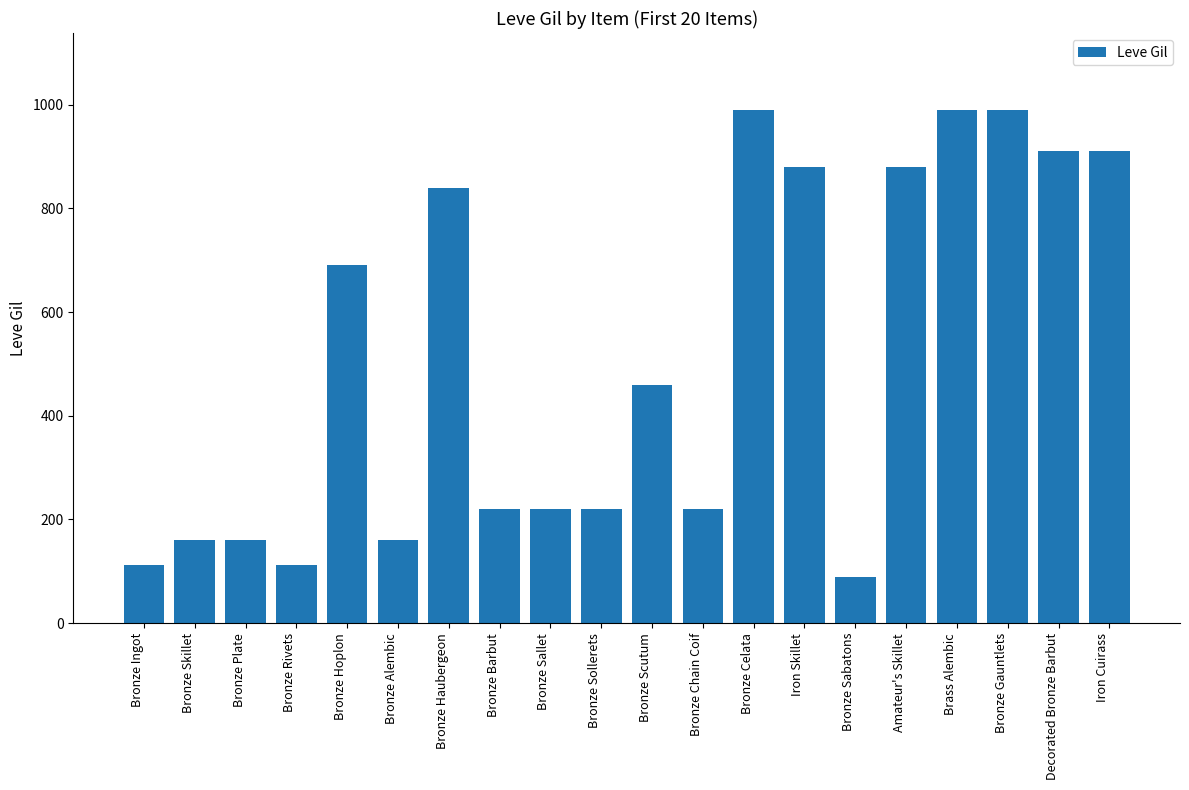

What is the maximum value shown in the chart?

990